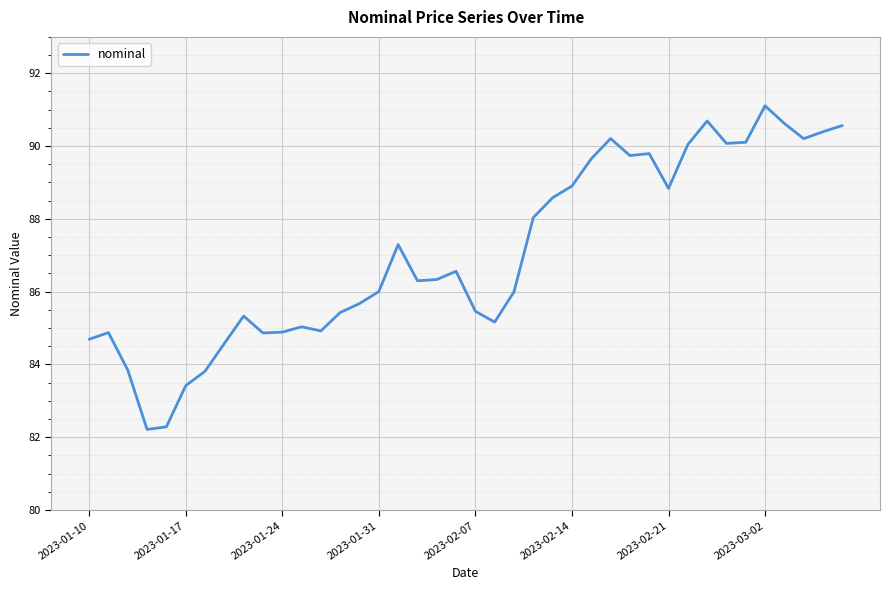

True or false: there are more than 2 points higher than both neighbors.

True